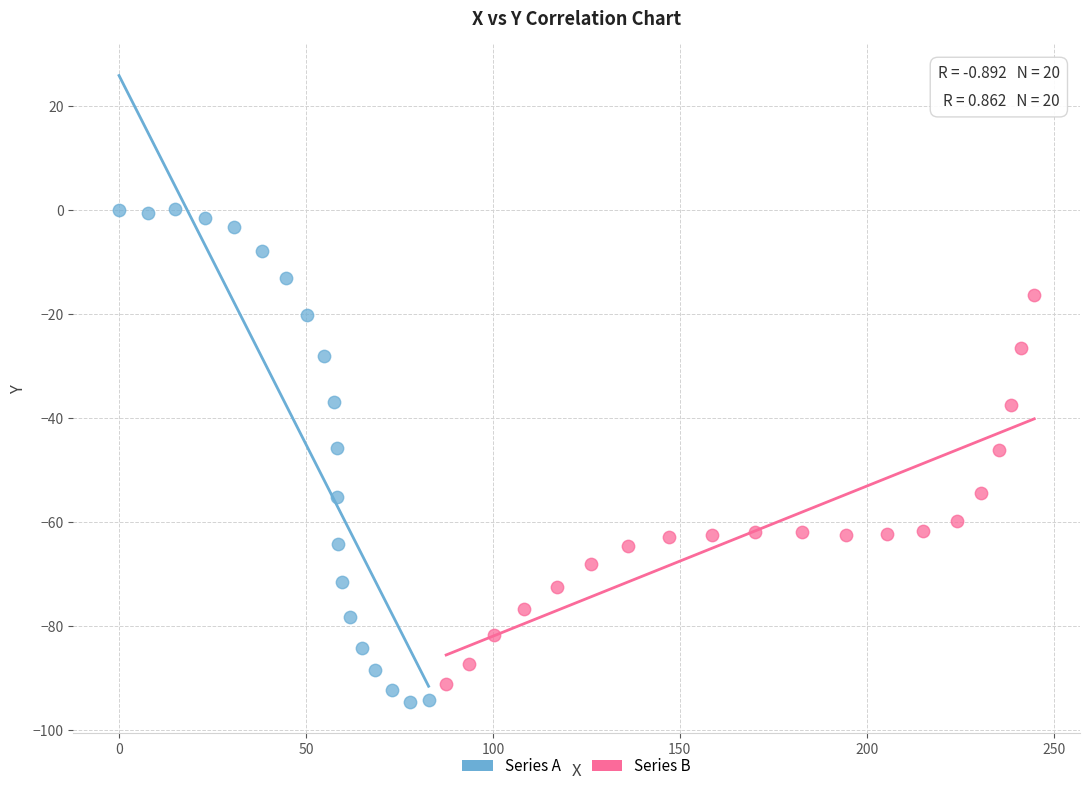

What are all the series names shown in the legend?

Series A, Series B